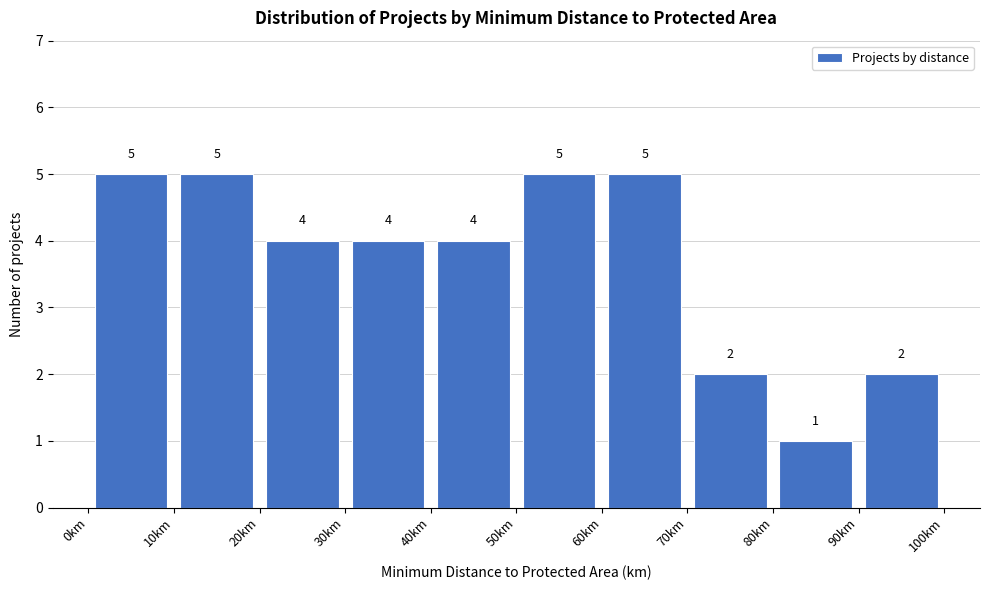

Reading left to right, transcribe this chart: for each bar, give the range it covers on the x-axis and its height.

0 to 10: 5
10 to 20: 5
20 to 30: 4
30 to 40: 4
40 to 50: 4
50 to 60: 5
60 to 70: 5
70 to 80: 2
80 to 90: 1
90 to 100: 2